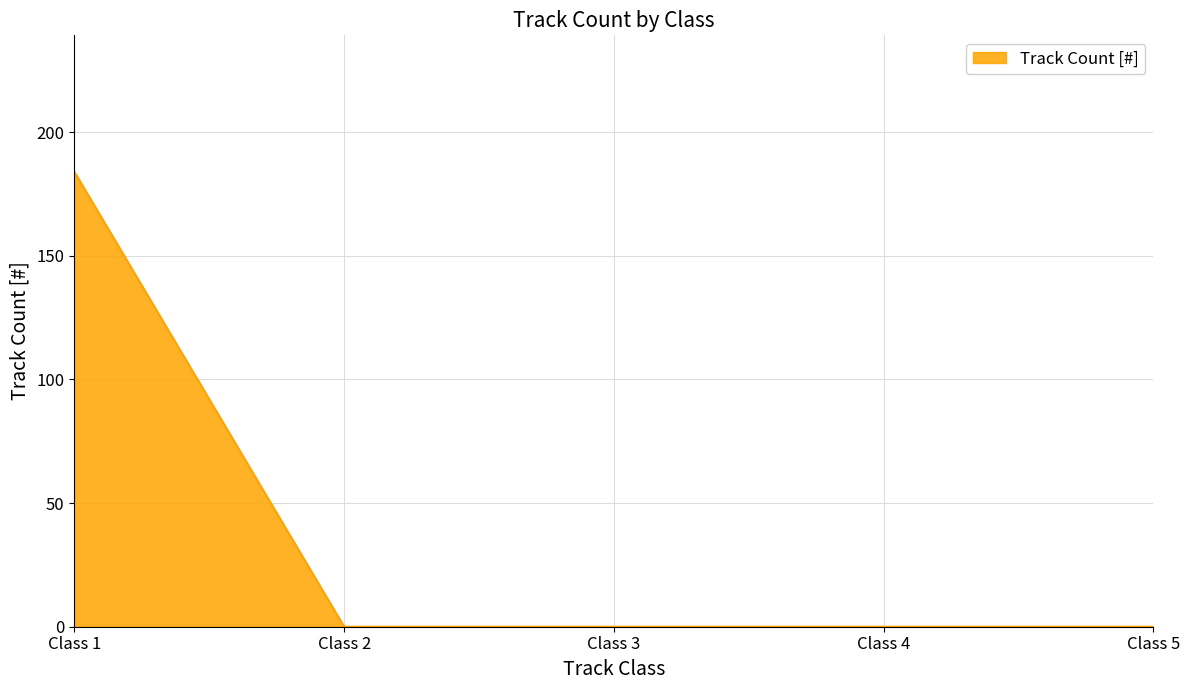

What is the maximum value shown in the chart?

184